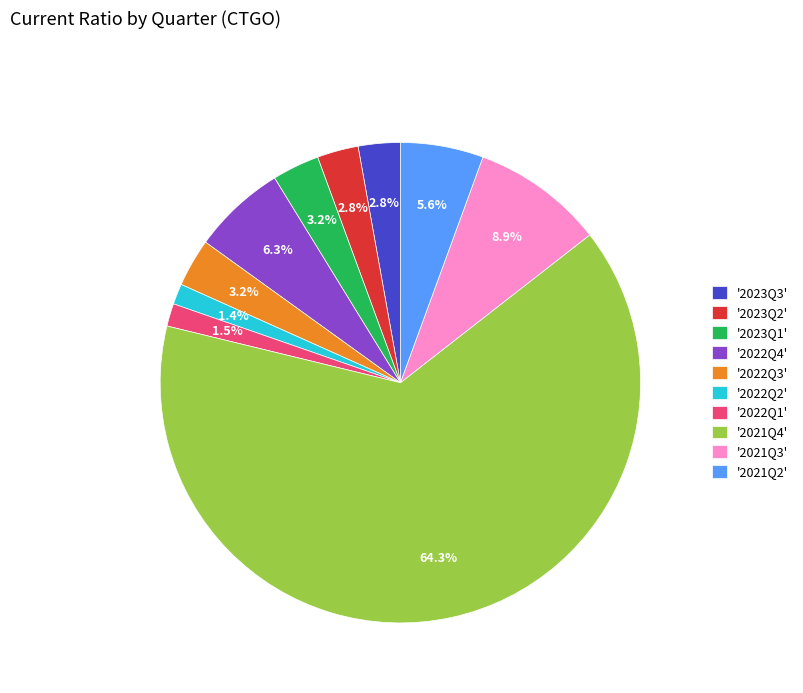

Between '2023Q2' and '2022Q4', which is larger?

'2022Q4'